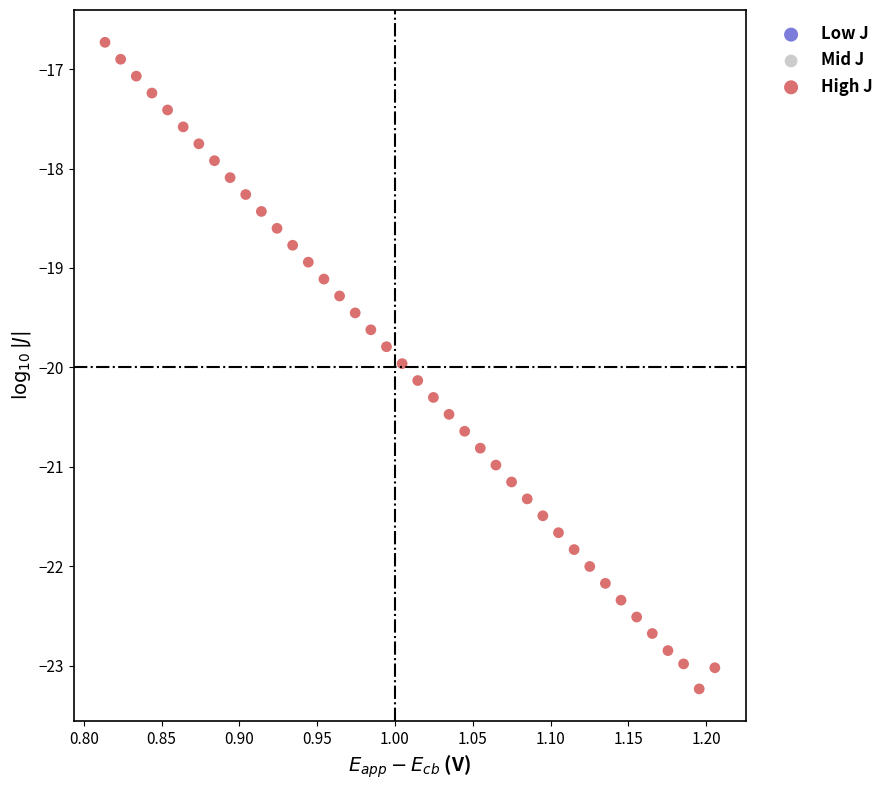

What is the range of Y values (max minus min)?

6.5